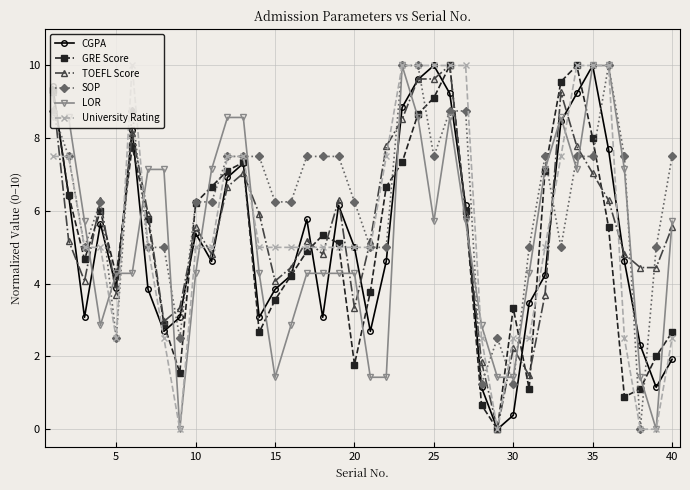

Which series ends up on top after the final intersection of CGPA and LOR?

LOR